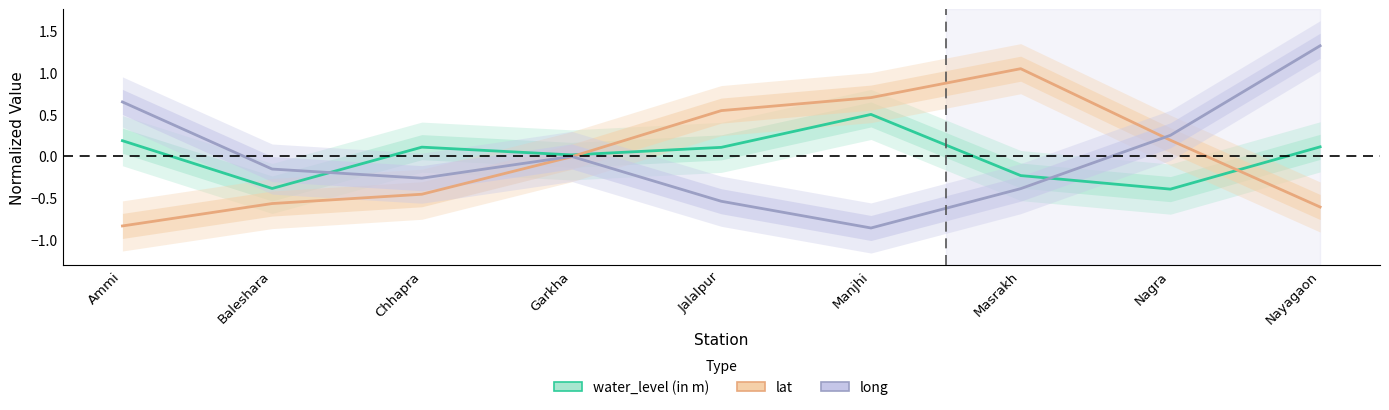

Reading left to right, what are all the values shown in this chart?

water_level (in m): Ammi=0.2	Baleshara=-0.4	Chhapra=0.1	Garkha=0.0	Jalalpur=0.1	Manjhi=0.5	Masrakh=-0.2	Nagra=-0.4	Nayagaon=0.1
lat: Ammi=-0.8	Baleshara=-0.6	Chhapra=-0.5	Garkha=-0.0	Jalalpur=0.5	Manjhi=0.7	Masrakh=1.0	Nagra=0.2	Nayagaon=-0.6
long: Ammi=0.6	Baleshara=-0.2	Chhapra=-0.3	Garkha=-0.0	Jalalpur=-0.5	Manjhi=-0.9	Masrakh=-0.4	Nagra=0.2	Nayagaon=1.3